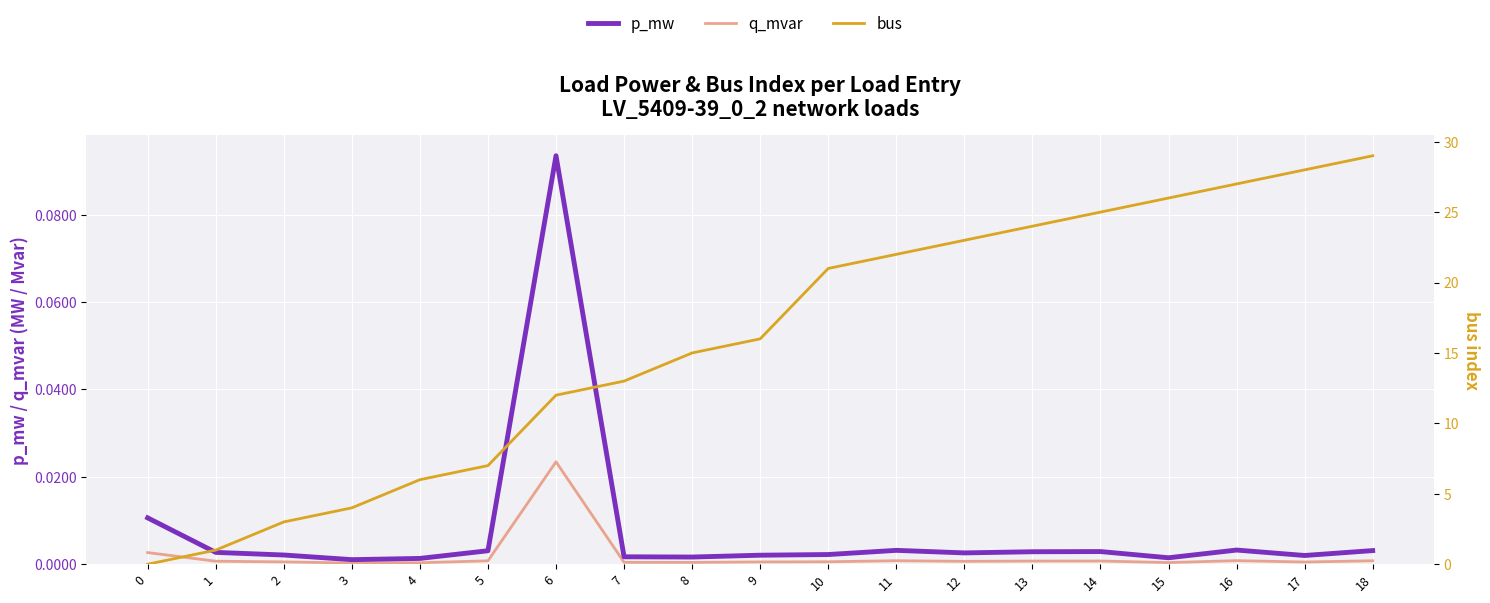

At how many categories does at least one series exceed 12?

12